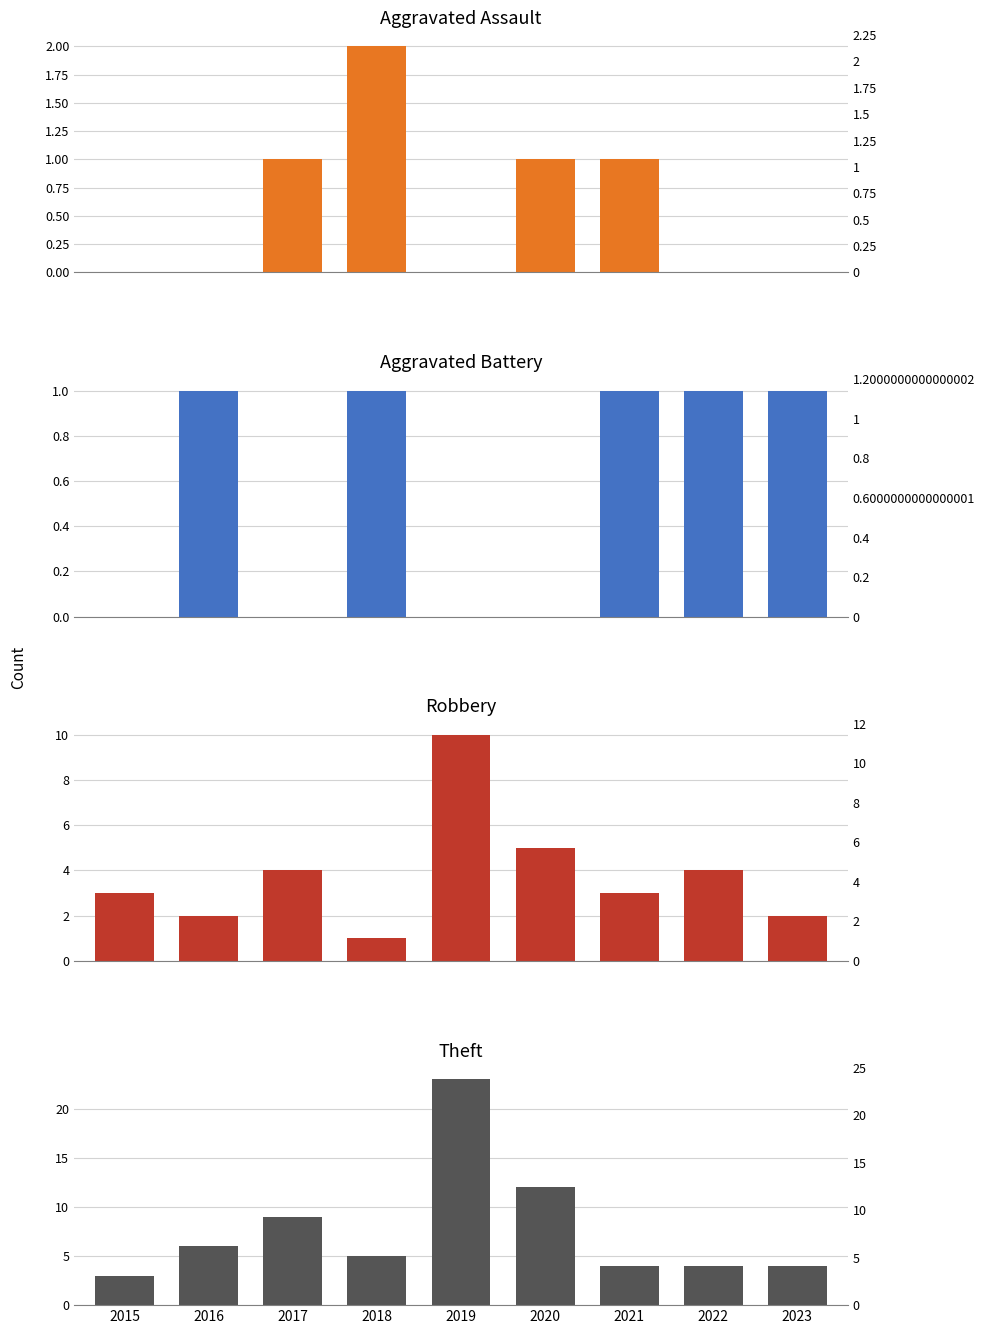

What are all the series names shown in the legend?

Aggravated Assault, Aggravated Battery, Robbery, Theft